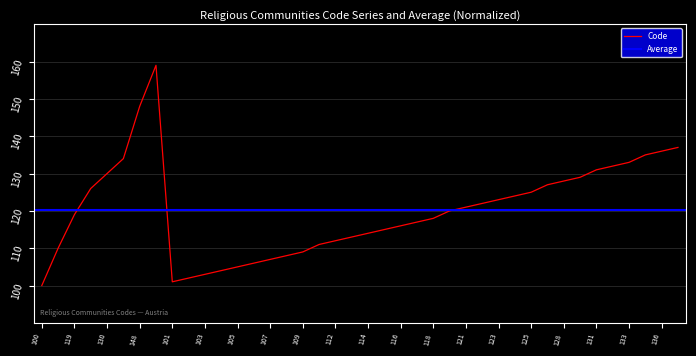

True or false: the data shows 121 at 121.

True